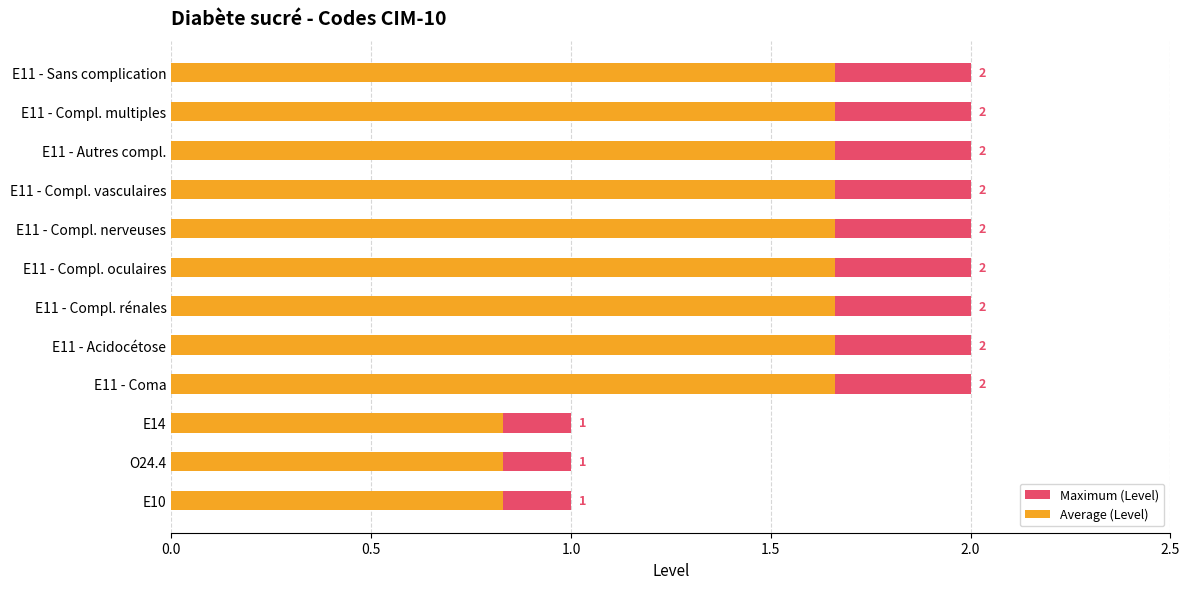

At E11 - Acidocétose, list the series in order from smallest to largest.

Average (Level), Maximum (Level)